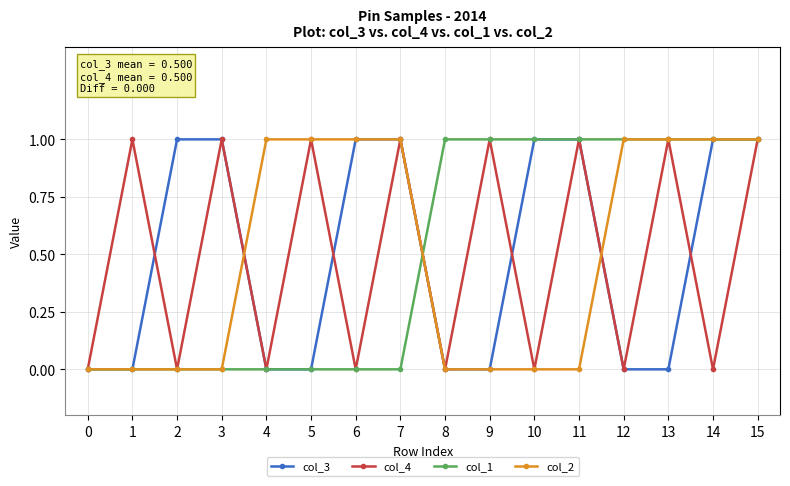

At which category does col_4 reach its first local peak?

1